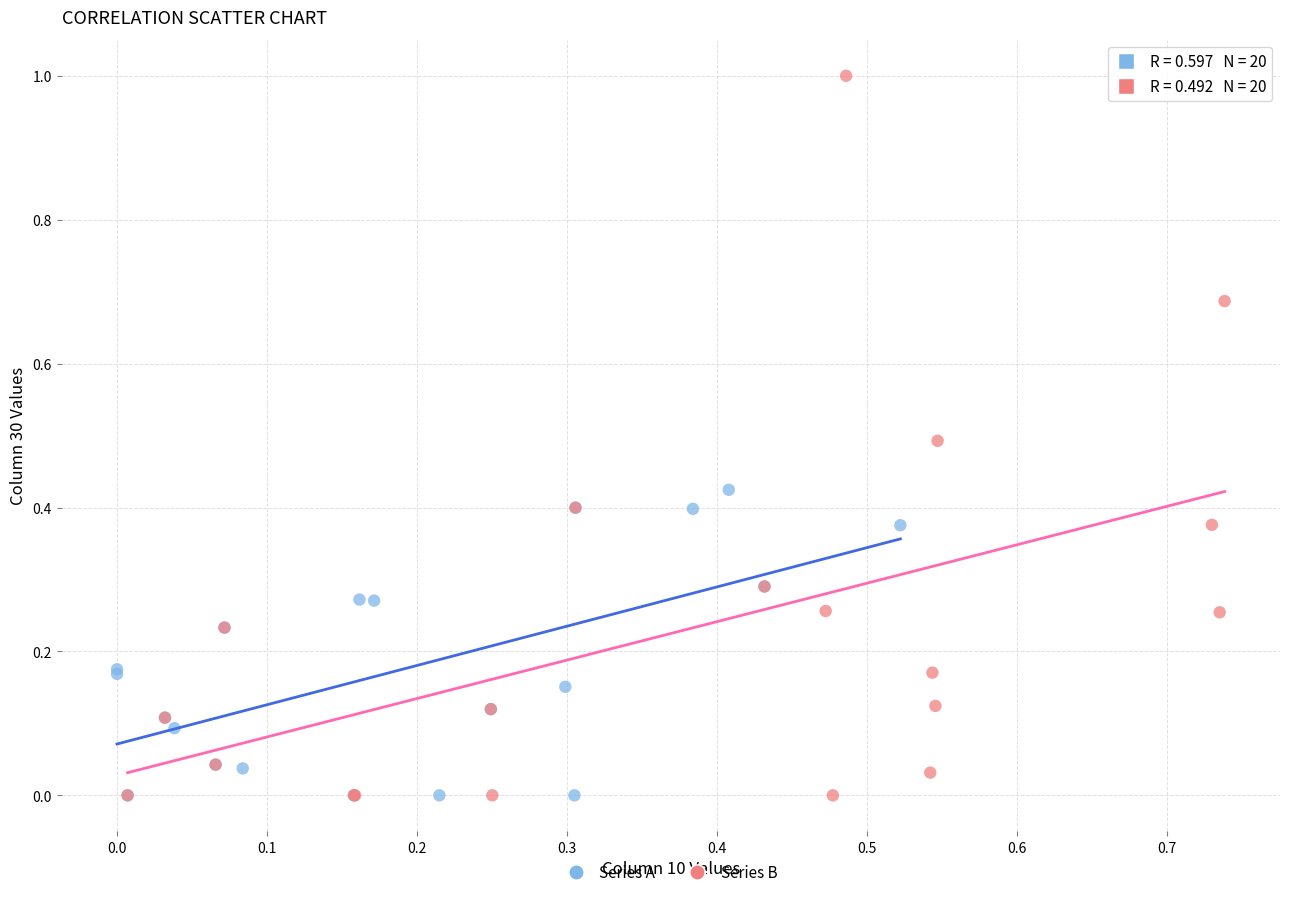

Which series has the widest spread of Y values?

Series B